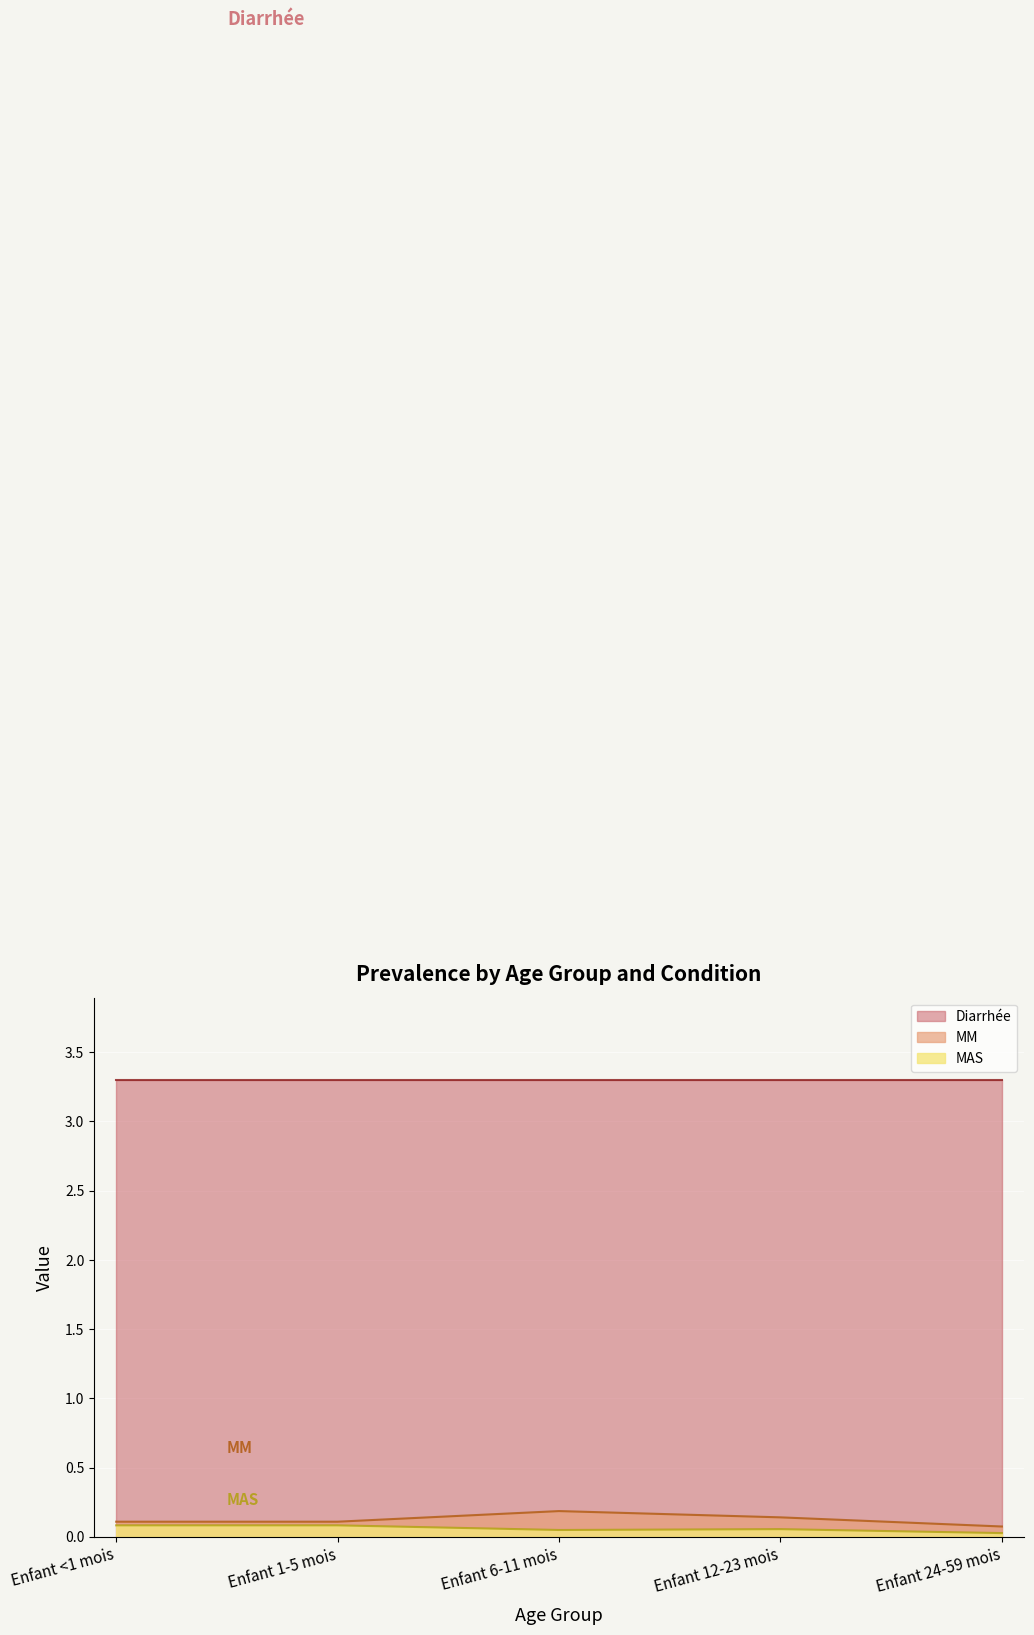

What are all the series names shown in the legend?

Diarrhée, MM, MAS